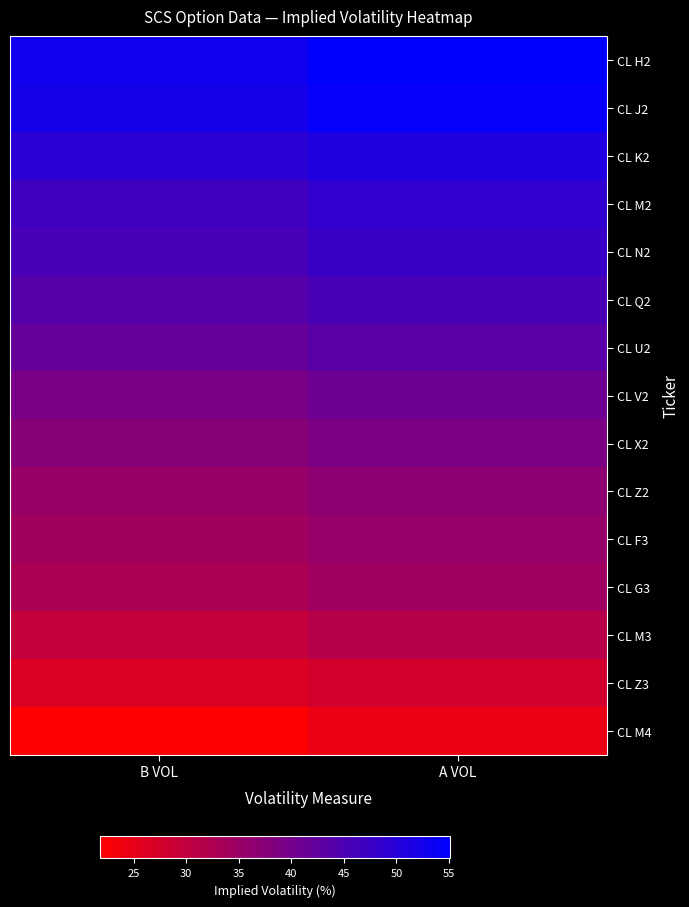

At how many categories does at least one series exceed 37?

2